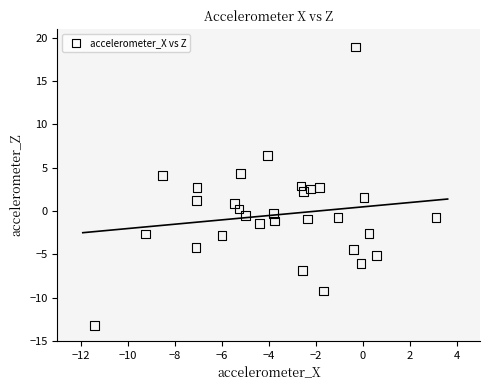

What is the range of Y values (max minus min)?

32.2